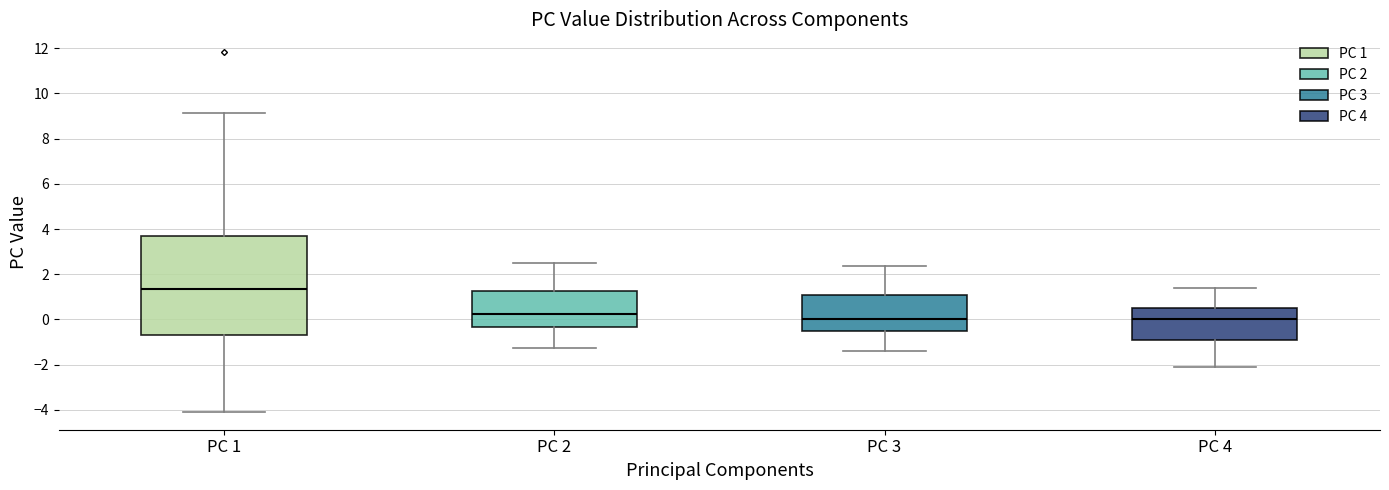

Which box has the highest median line?

PC 1